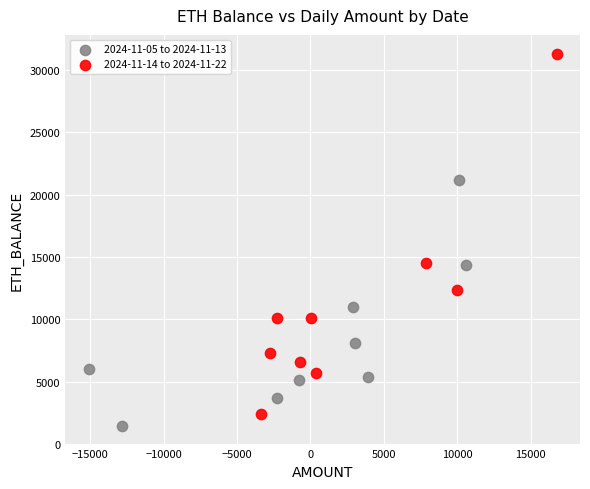

Which series has the largest Y range (max minus min)?

2024-11-14 to 2024-11-22